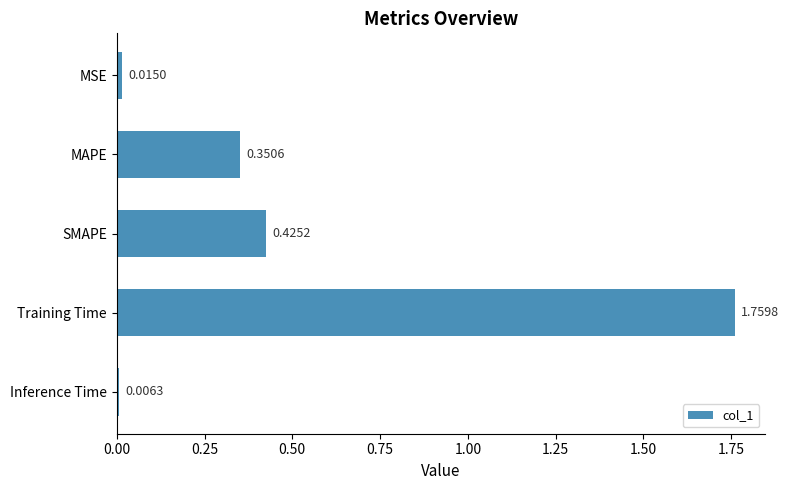

What is the label of the 4th bar from the bottom?

MAPE